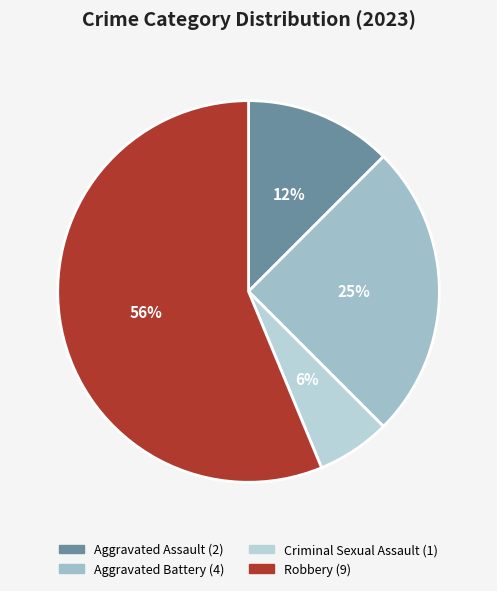

To the nearest percent, what percentage of the pie is Aggravated Assault?

12%